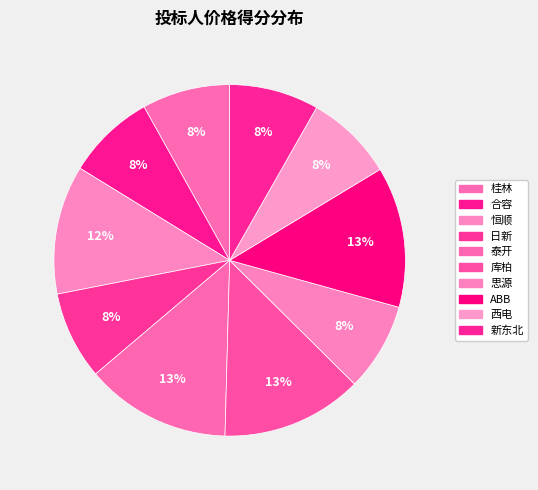

Is there a majority slice in this chart?

No